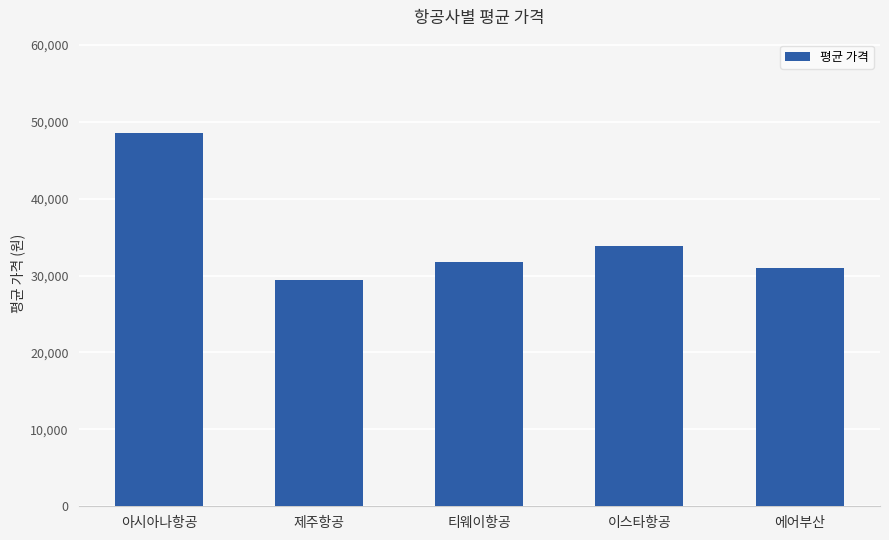

Does the chart contain stacked bars?

No